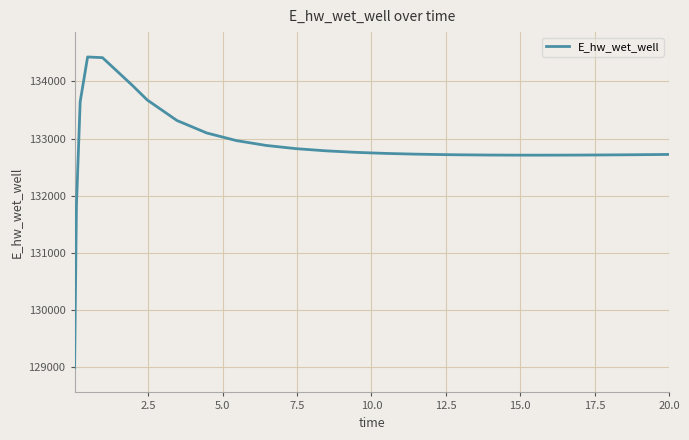

What is the greatest value displayed?

134429.2